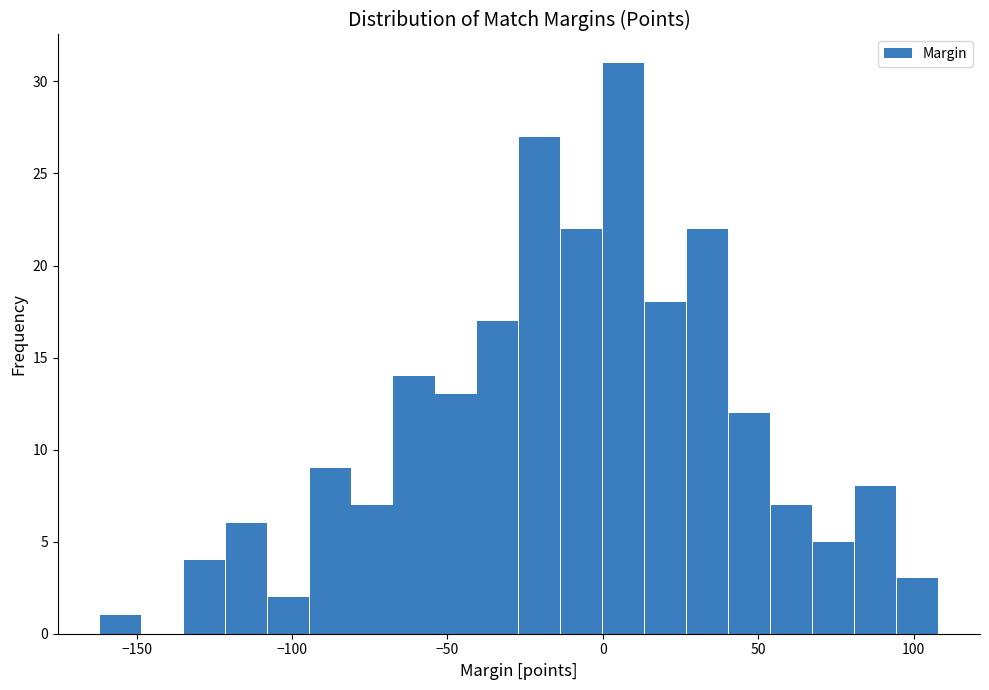

Around what value on the x-axis is the tallest bar? Give the approximate position of its centre, as read against the axis.

5